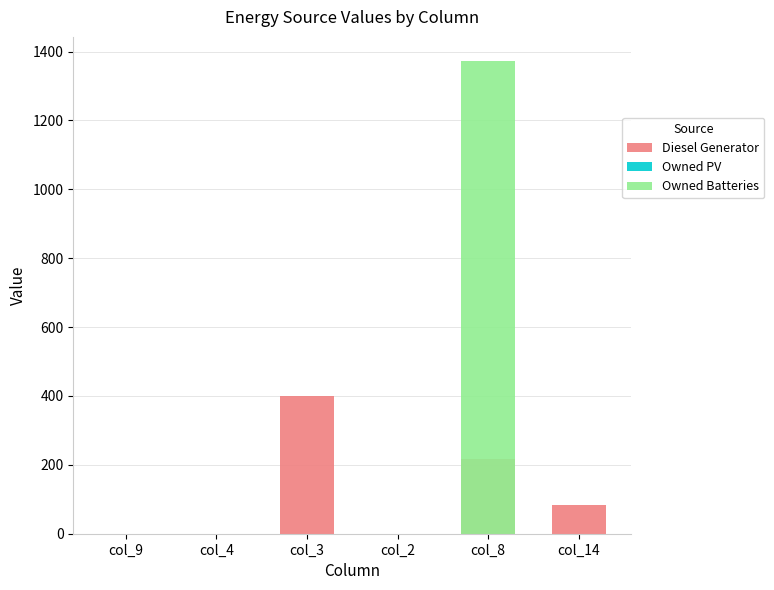

Which series has the largest total across all categories?

Owned Batteries